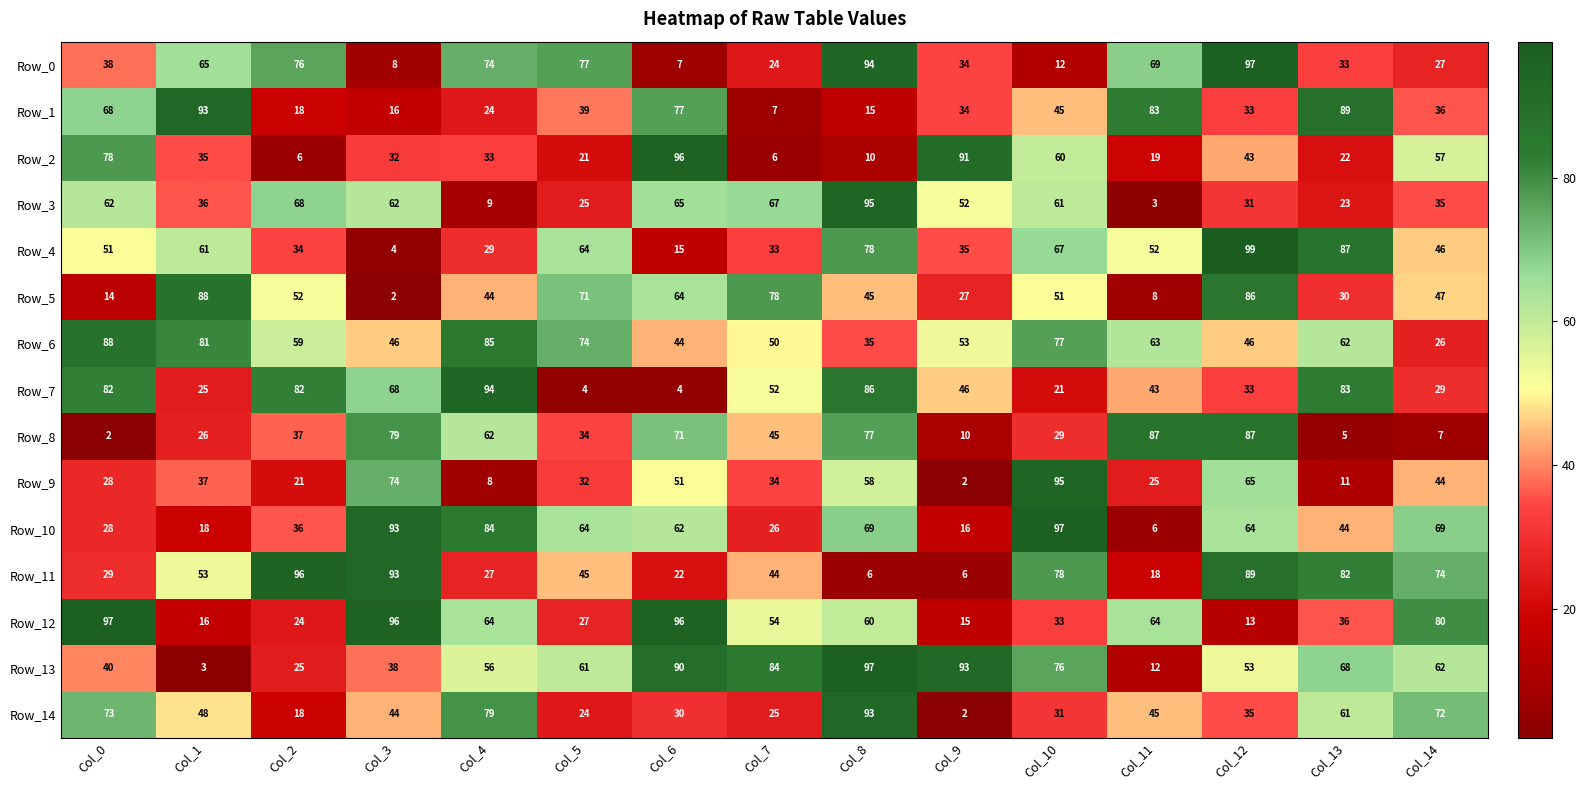

Rank the series at Col_7 from highest to lowest value.

Row_13, Row_5, Row_3, Row_12, Row_7, Row_6, Row_8, Row_11, Row_9, Row_4, Row_10, Row_14, Row_0, Row_1, Row_2